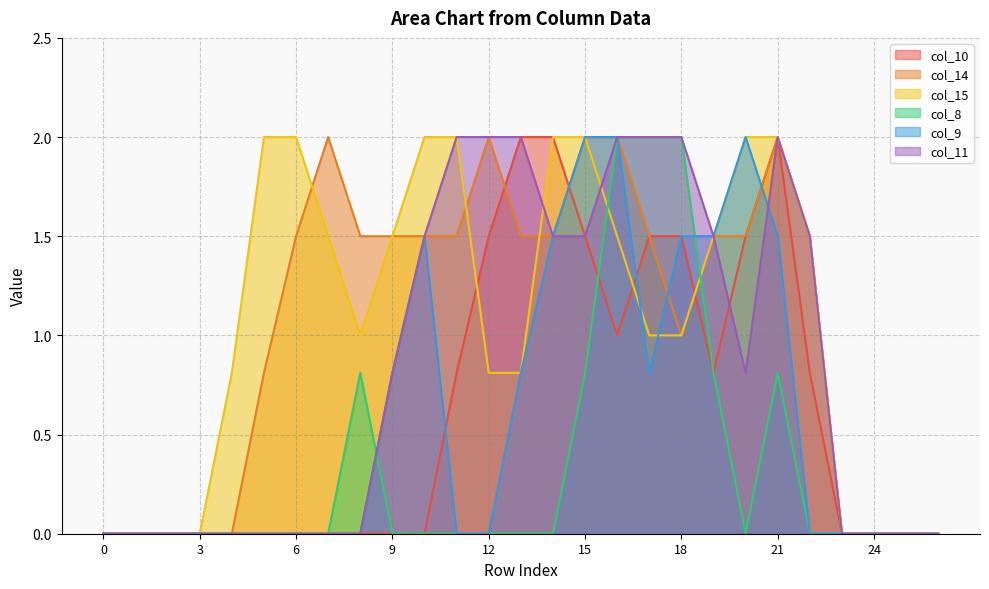

True or false: col_10 has a value of 0.8 at 19.

True